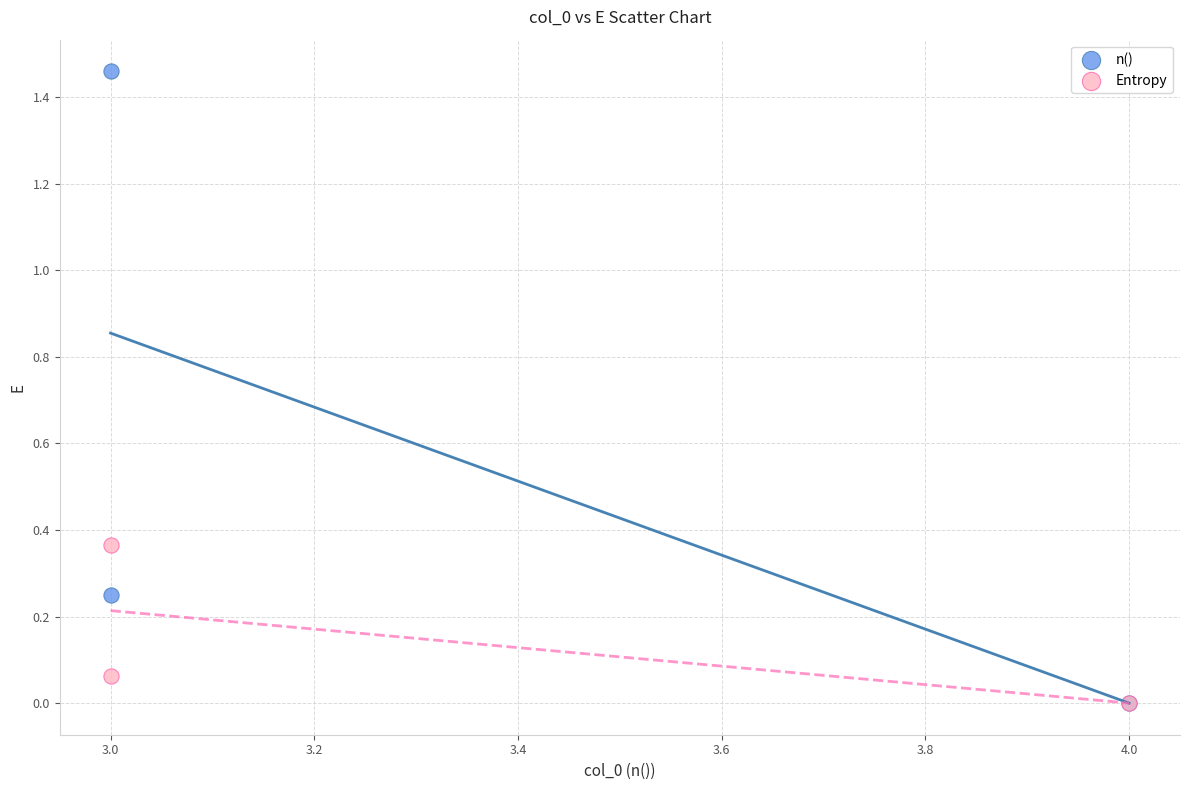

Which series has the widest spread of Y values?

n()